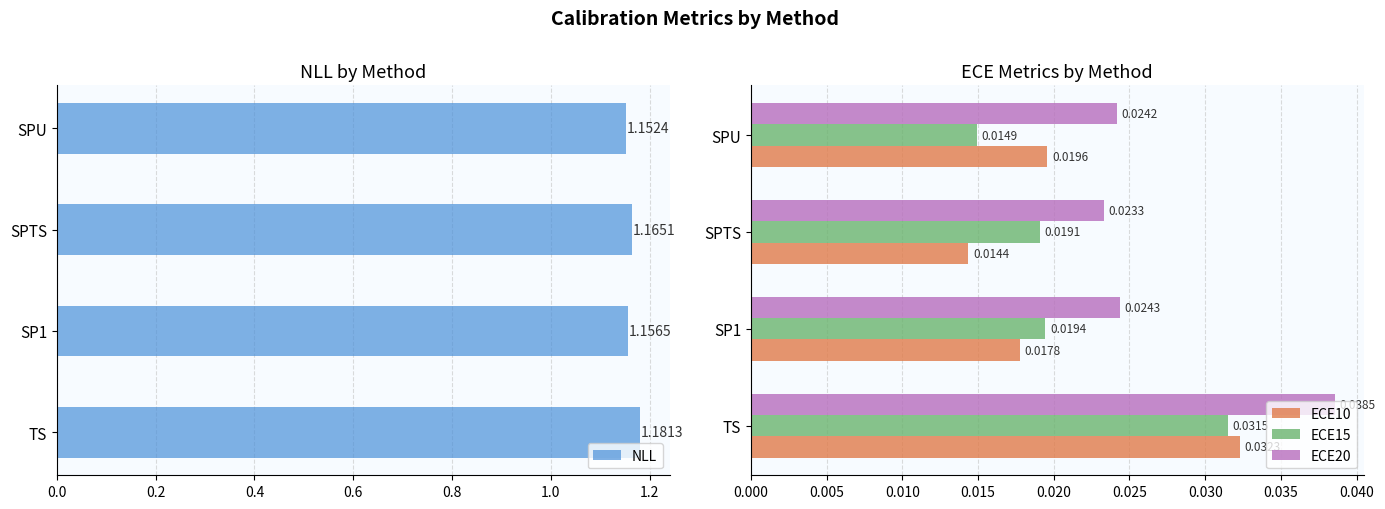

Where is ECE15 nearest to the value 0?

SPU